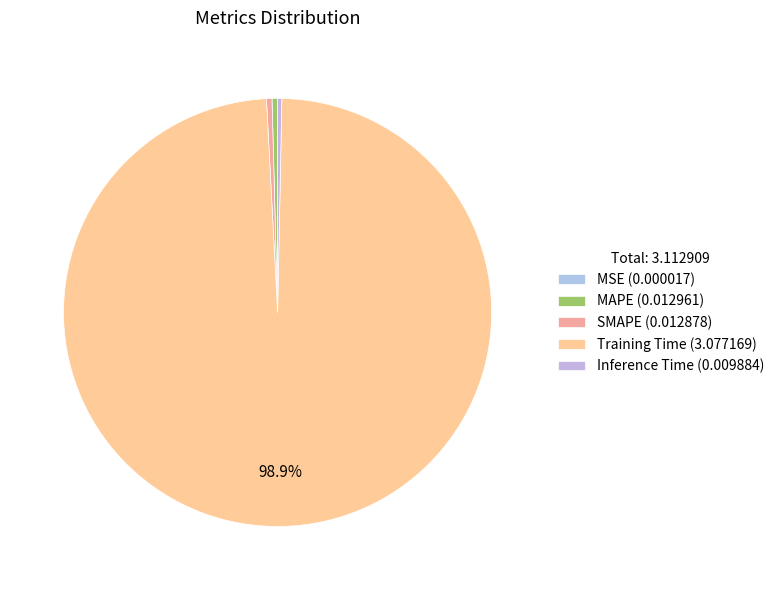

Is MSE the majority of the pie?

No